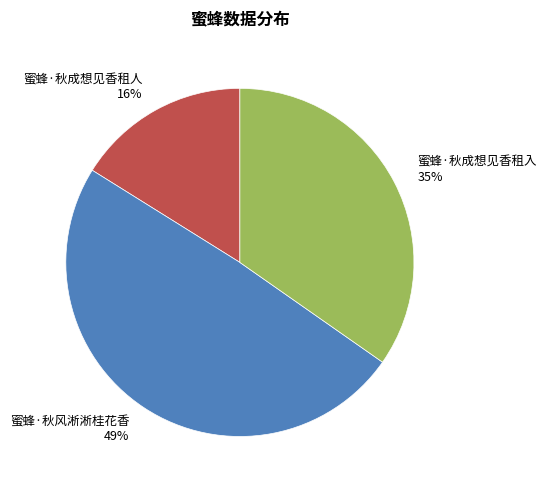

How many slices are in this pie chart?

3